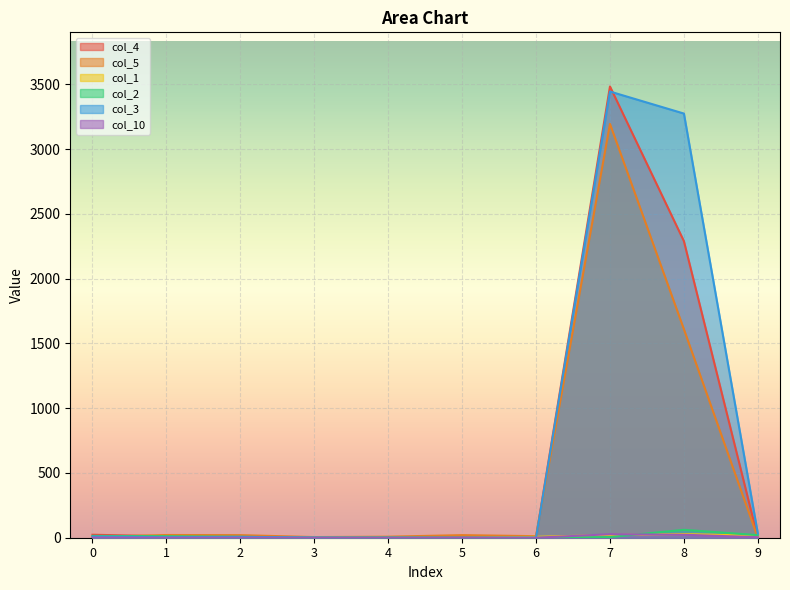

What is the difference between the col_10 values at 0 and 8?

22